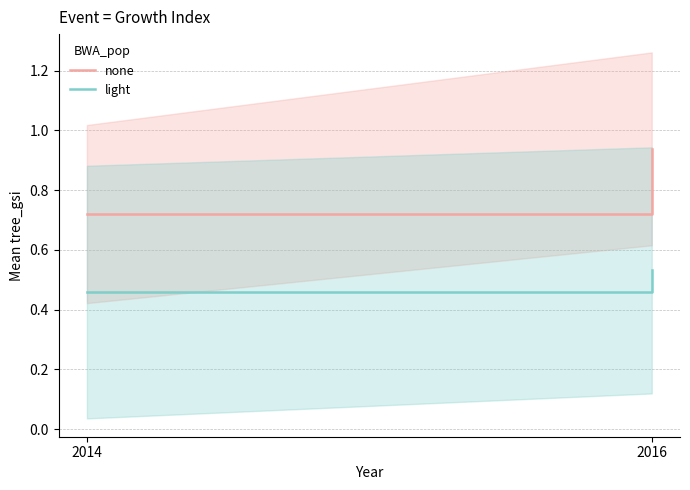

The light series shows 0.2 at 2016. True or false?

False